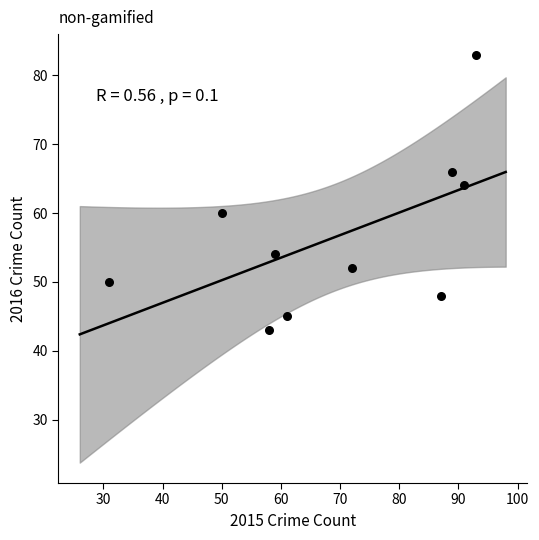

What Y value in the scatter plot is closest to 63?

64